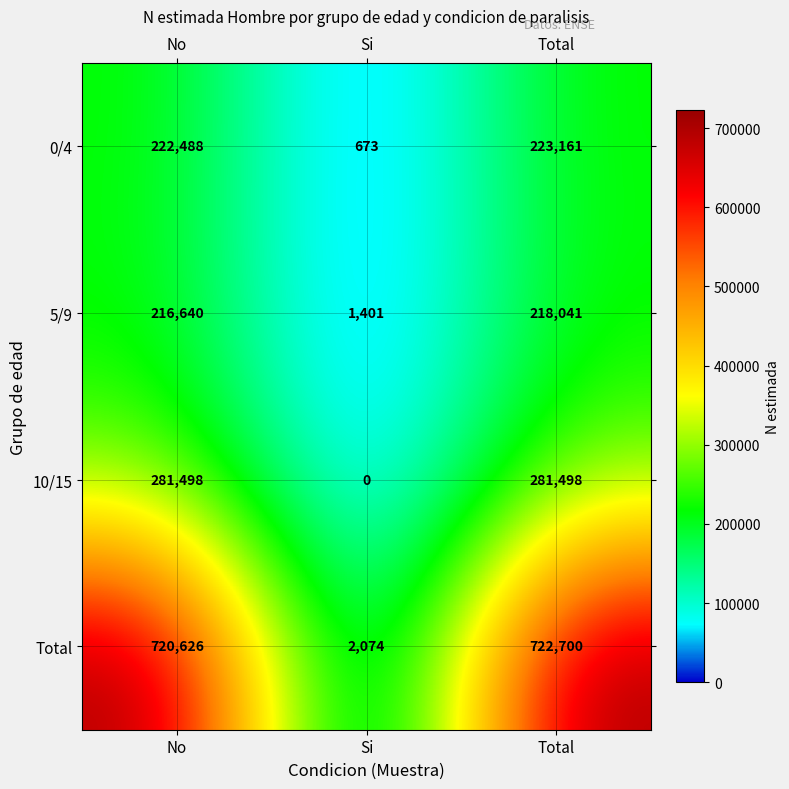

Which category has the lowest value in the 5/9 series?

Si